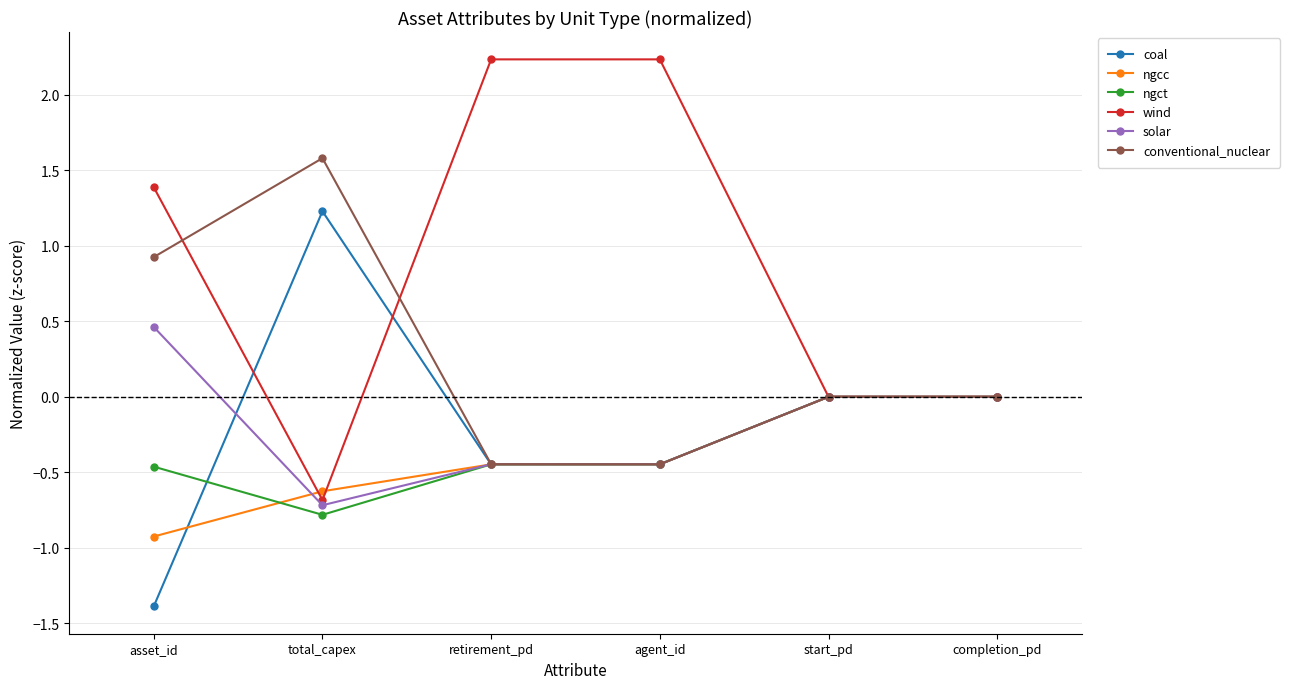

At which label does wind reach its minimum?

total_capex